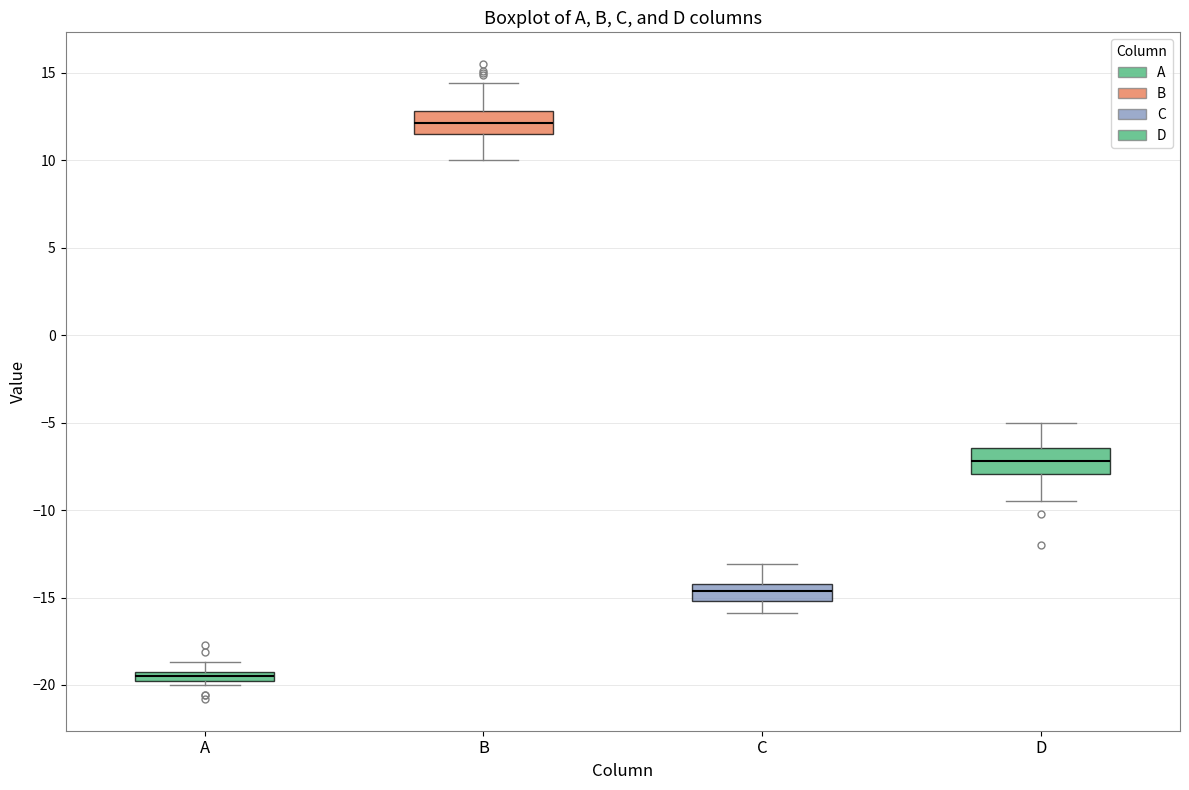

Which box's median line is the lowest?

A